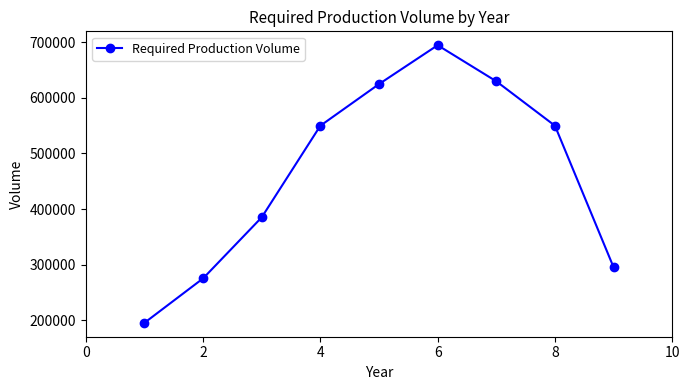

What is the value of the 7th point from the left?

630000